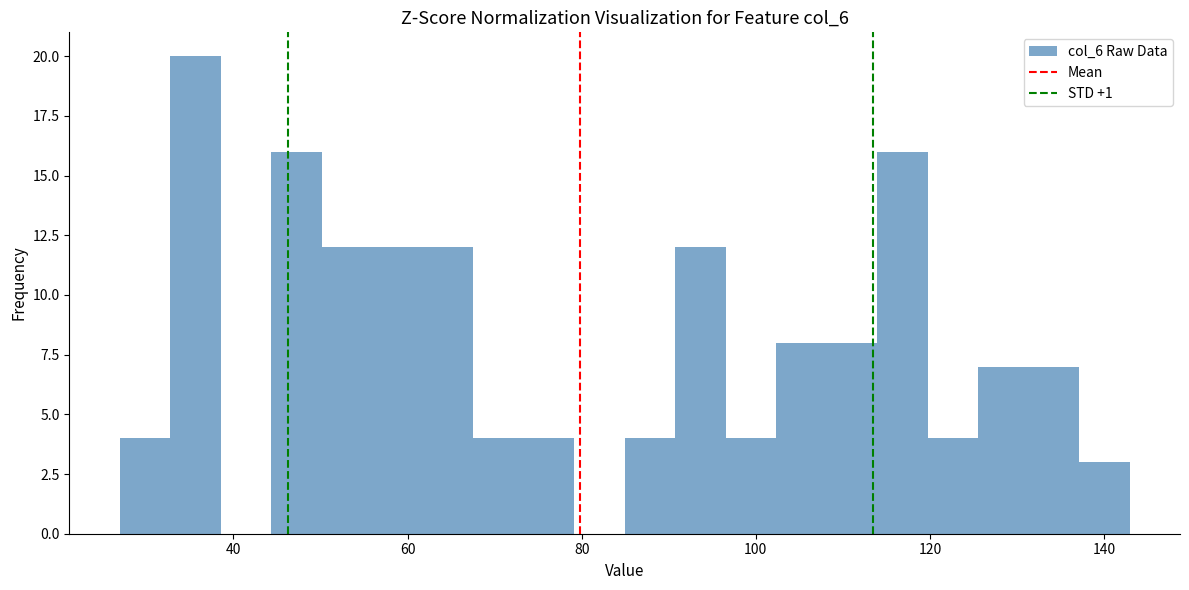

Around what value on the x-axis is the tallest bar? Give the approximate position of its centre, as read against the axis.

36